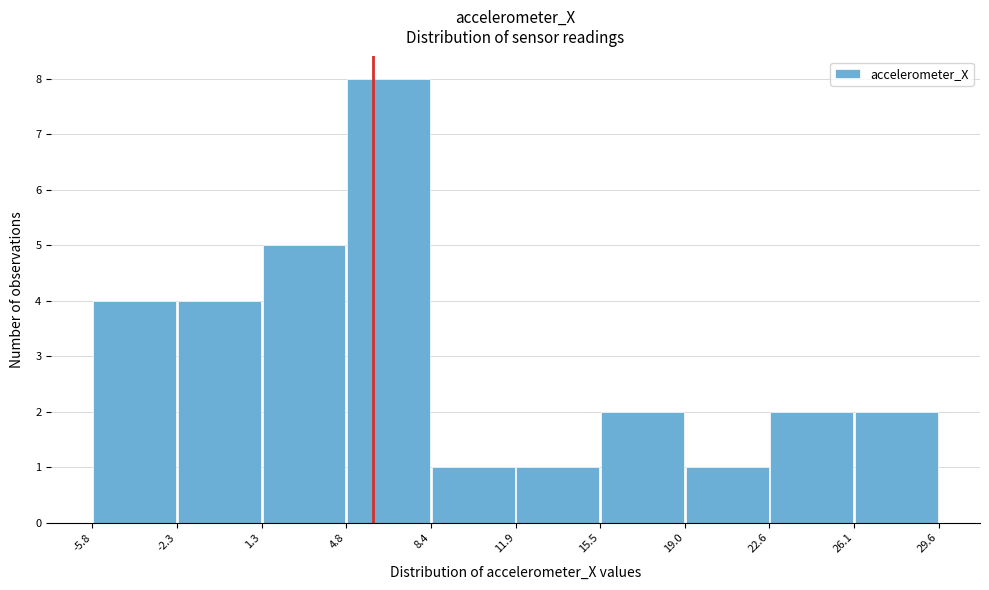

Reading left to right, list every bar in this chart as the range it spans on the x-axis followed by its height. The values are not printed on the chart, so give them approximately, as read against the axis.

-5.8 to -2.3: 4
-2.3 to 1.3: 4
1.3 to 4.8: 5
4.8 to 8.4: 8
8.4 to 11.9: 1
11.9 to 15.5: 1
15.5 to 19.0: 2
19.0 to 22.6: 1
22.6 to 26.1: 2
26.1 to 29.6: 2